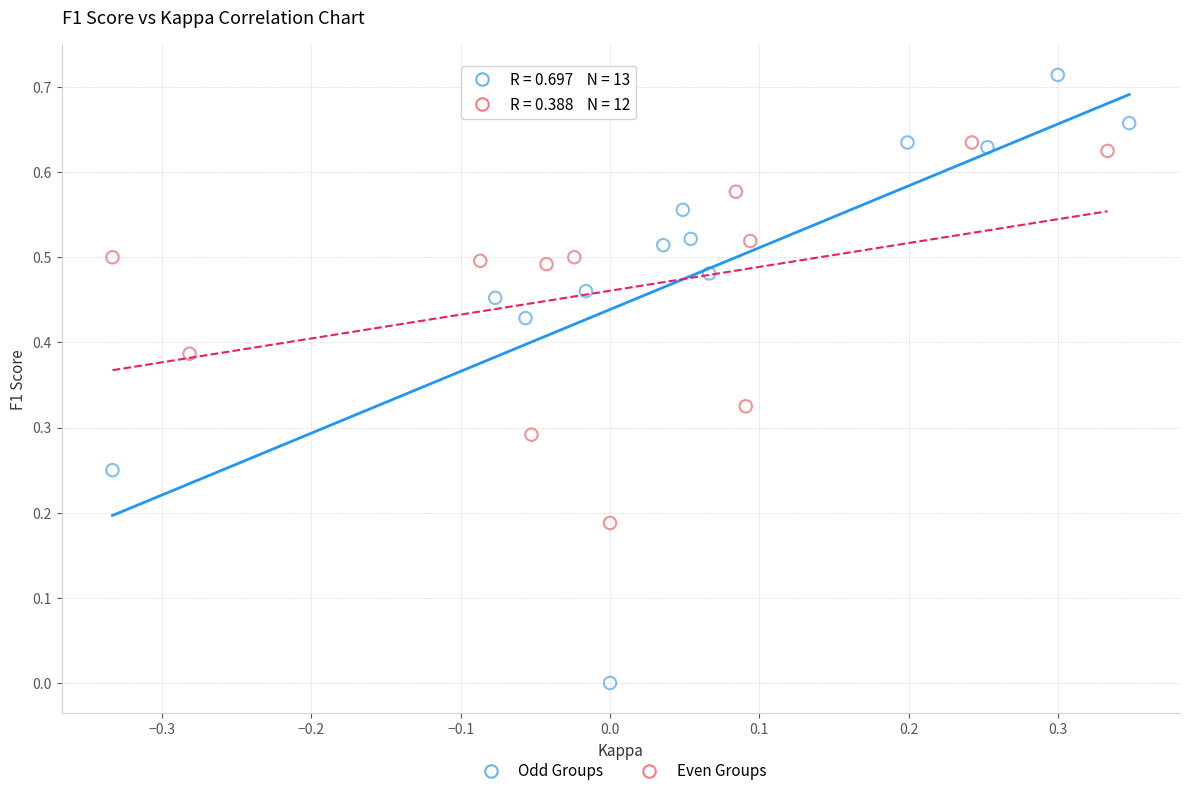

What are all the series names shown in the legend?

Odd Groups, Even Groups